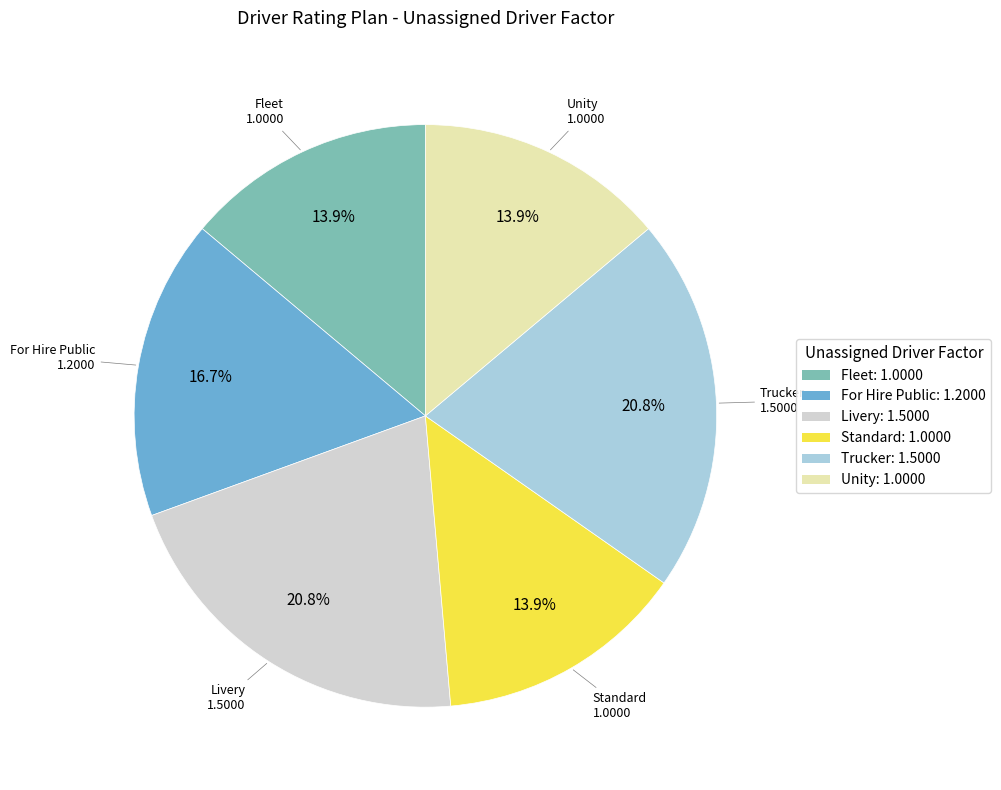

Between Trucker: 1.5000 and For Hire Public: 1.2000, which is larger?

Trucker: 1.5000